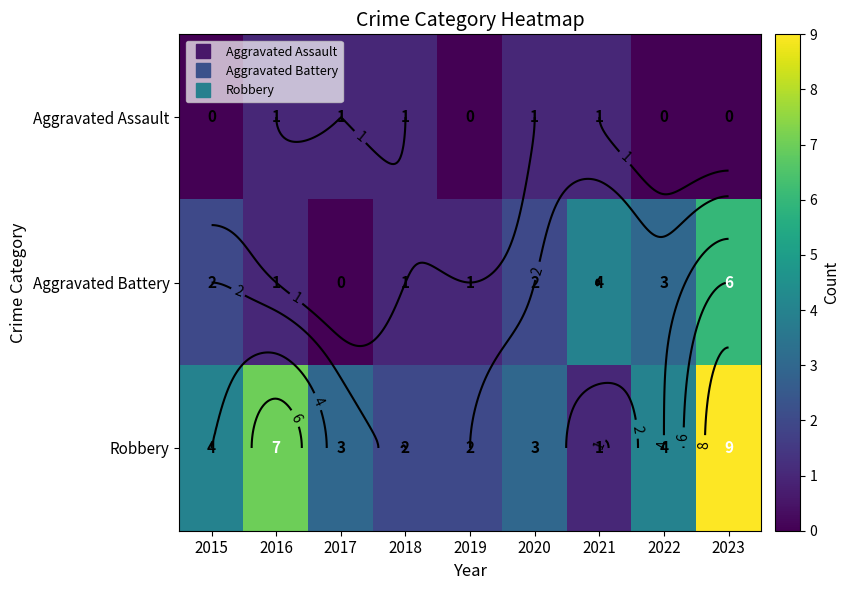

At which label does Aggravated Battery reach its minimum?

2017